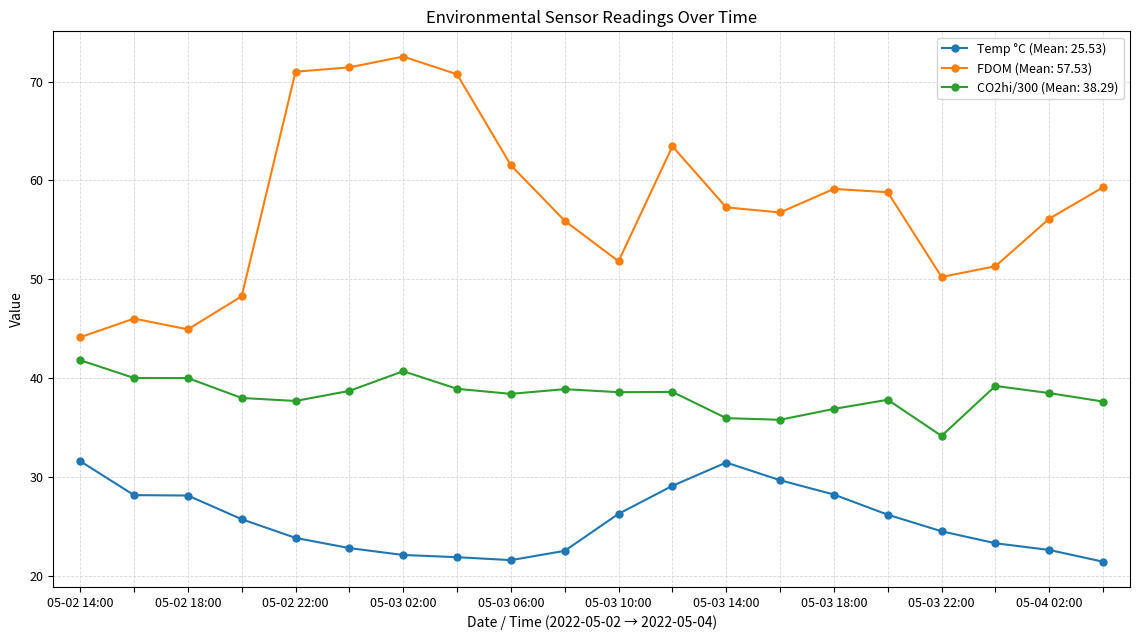

What is the lowest value of the CO2hi/300 (Mean: 38.29) series?

34.1